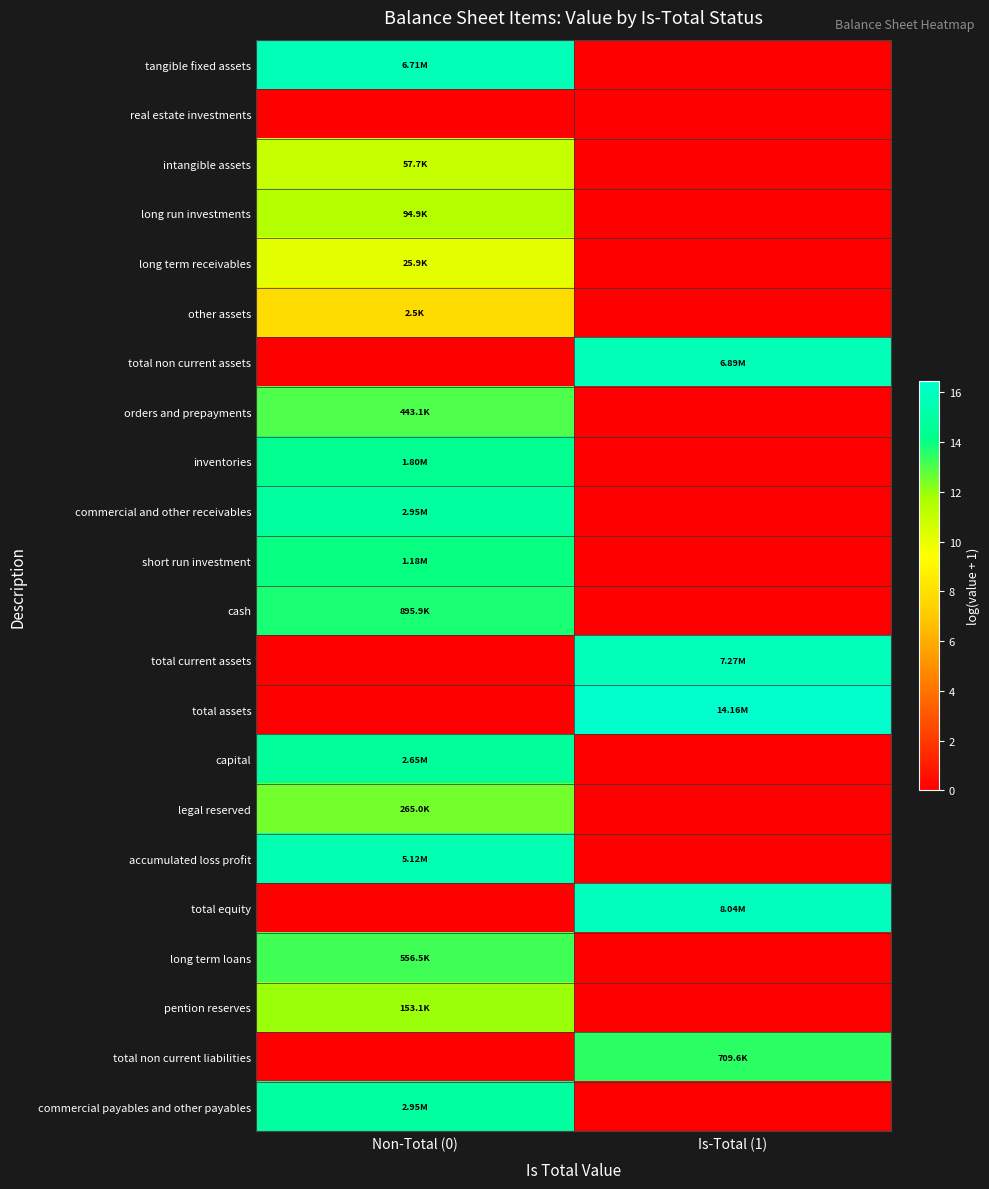

Which has a higher value, Non-Total (0) or Is-Total (1)?

Non-Total (0)